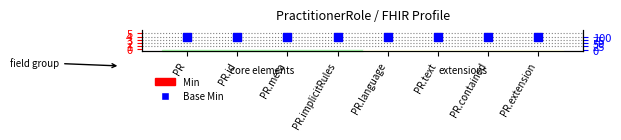

Which series has the largest total across all categories?

Base Min